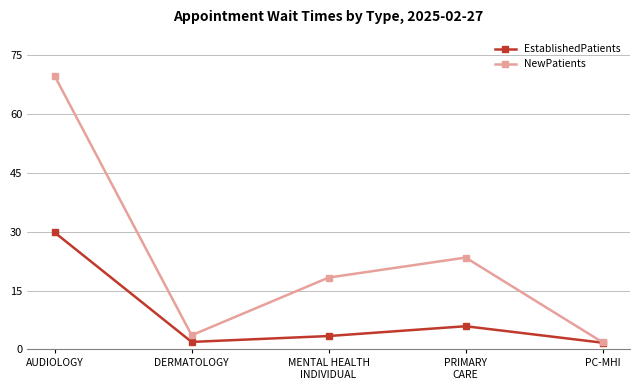

What is the value of the EstablishedPatients point at the 3rd from the left?

3.4